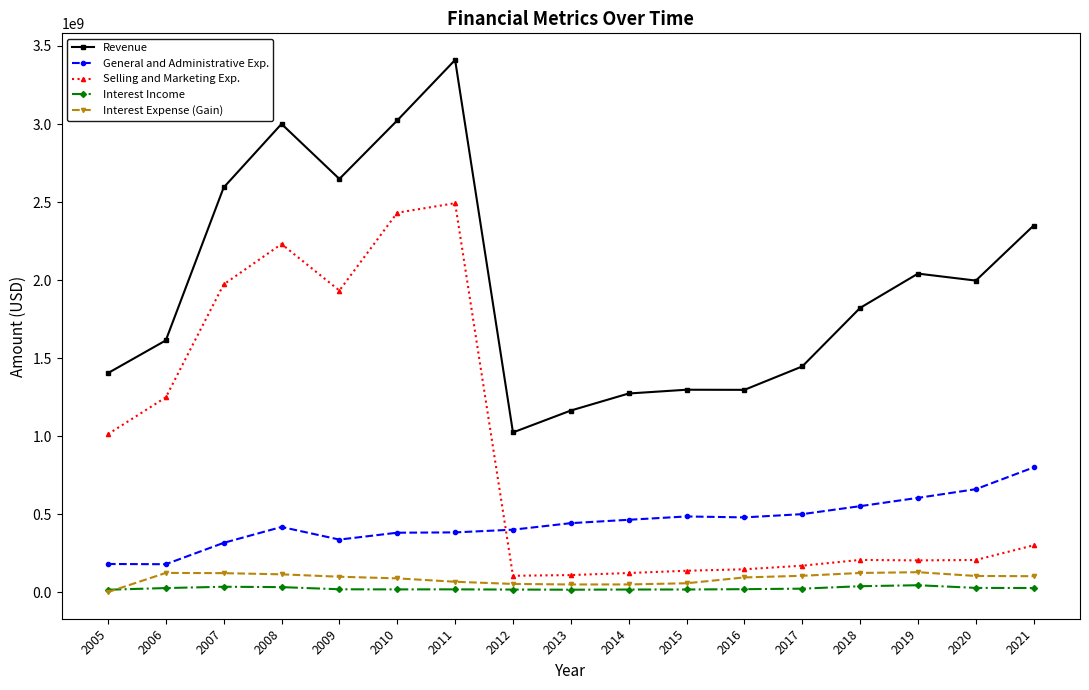

What is the total value across all series at 2007?

5045177000